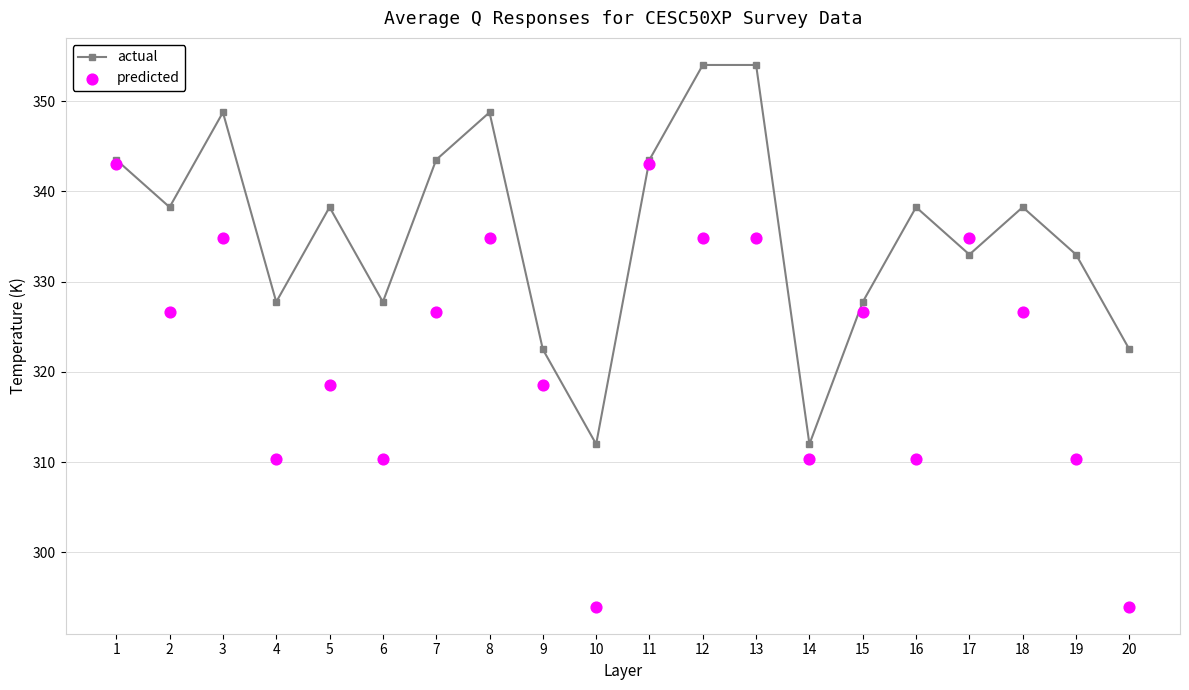

At how many categories does at least one series exceed 338?

11